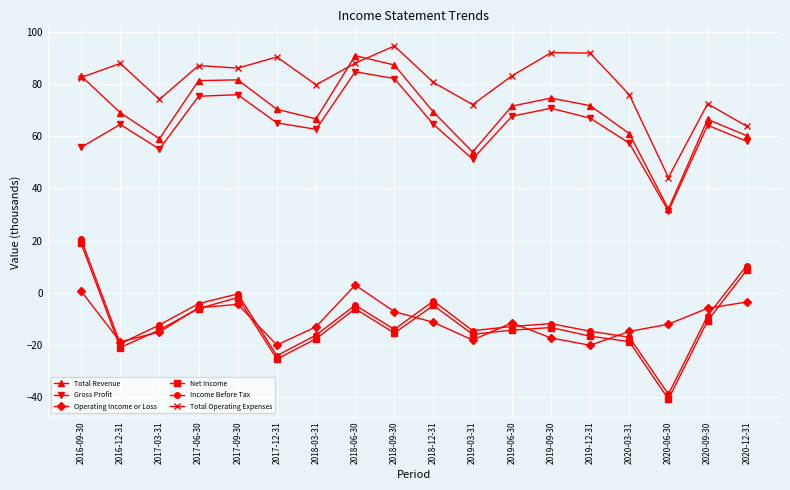

What is the smallest value displayed?

-40.9